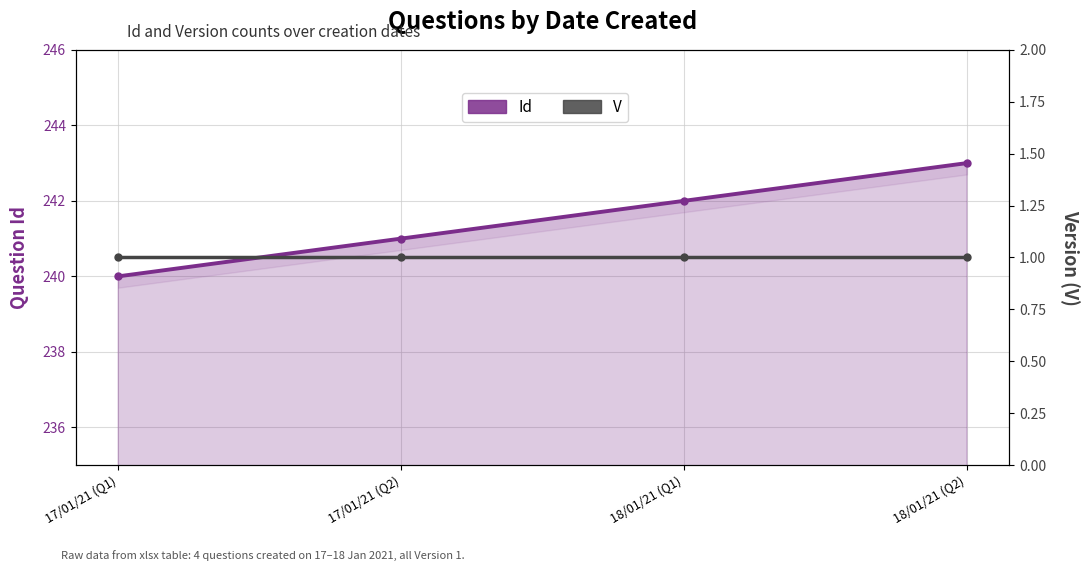

True or false: V has a value of 1 at 18/01/21 (Q2).

True